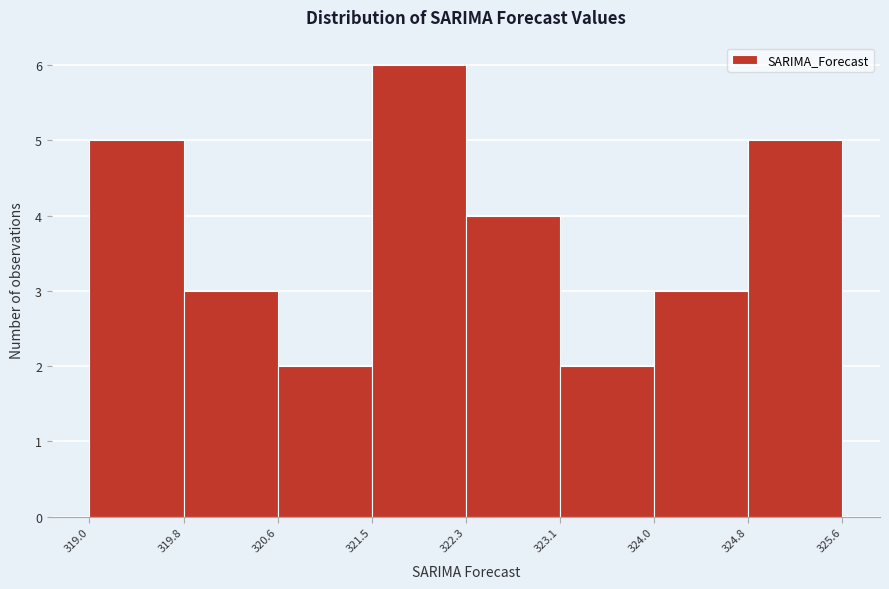

Over which range of the x-axis is the bar tallest?

321.5 to 322.3